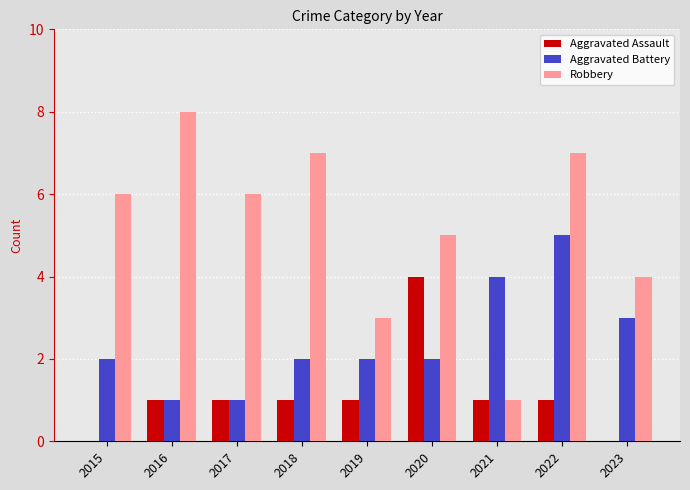

What is the maximum value for Robbery?

8